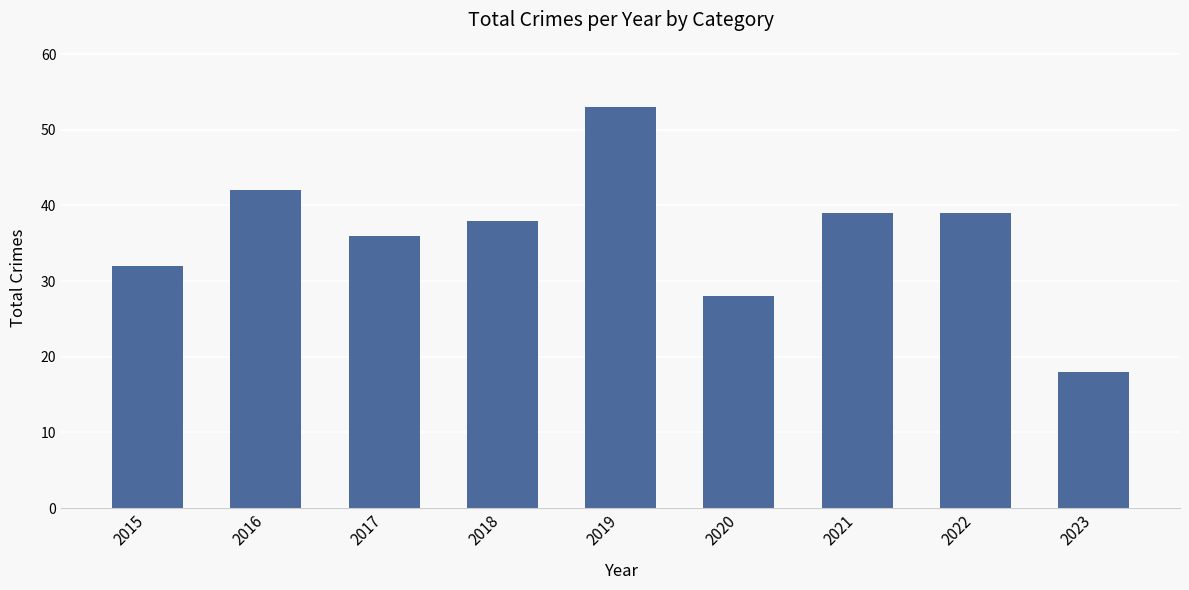

How many bars are there in total?

9